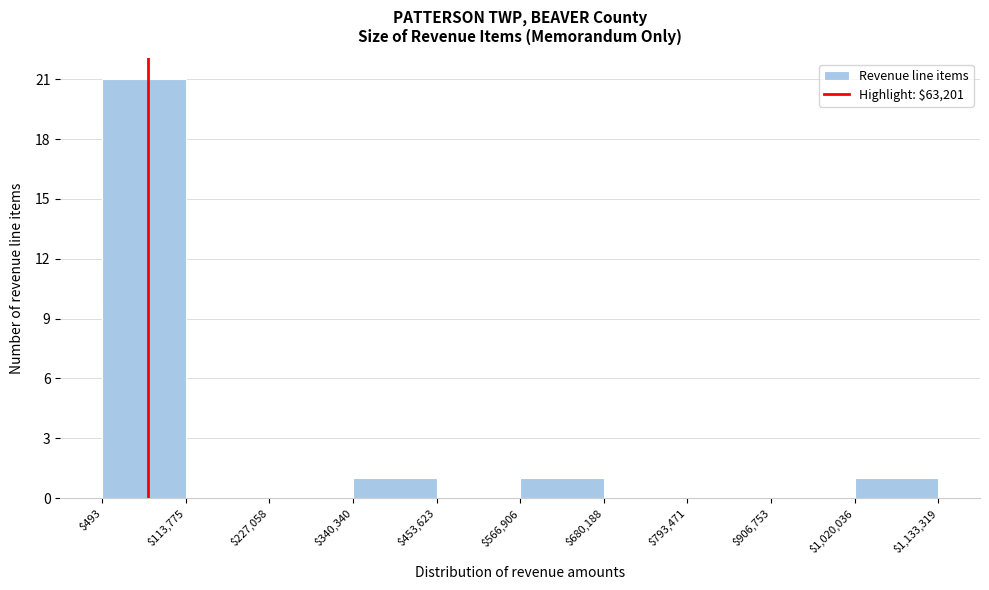

Which range on the x-axis has the tallest bar?

$493 to $113,775